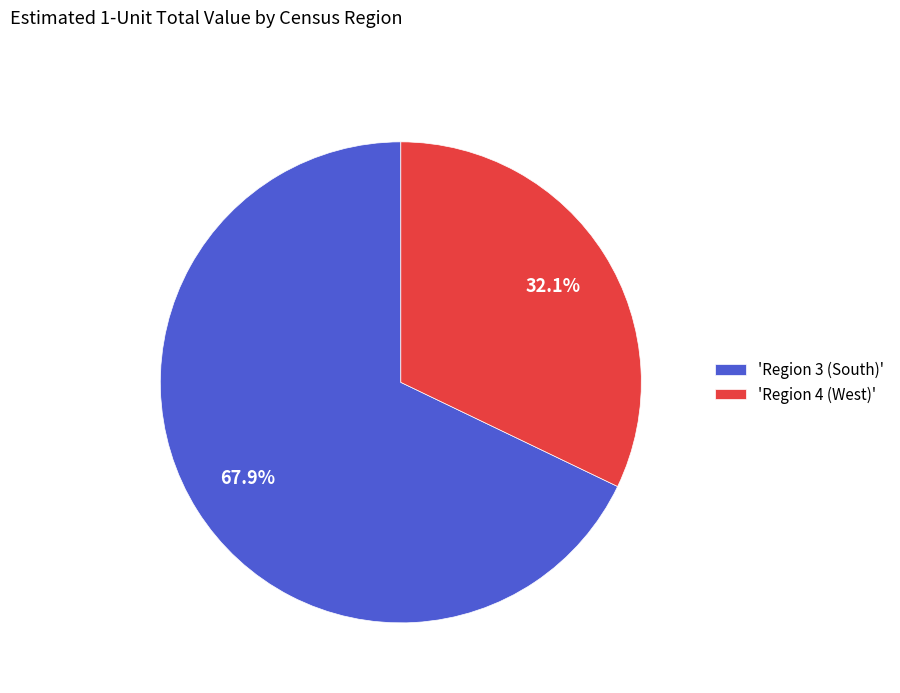

Count the number of slices in the pie.

2